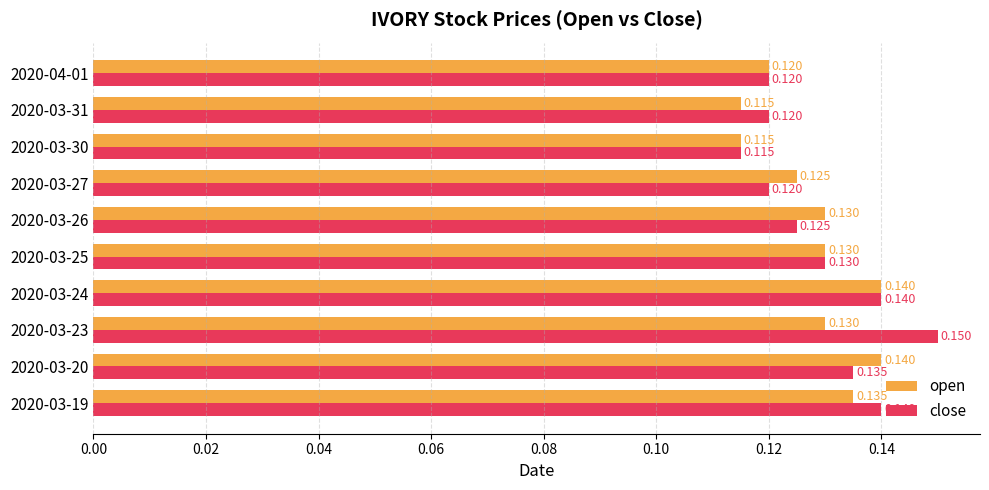

Is the value of close at 2020-03-30 greater than the value of open at 2020-03-27?

No